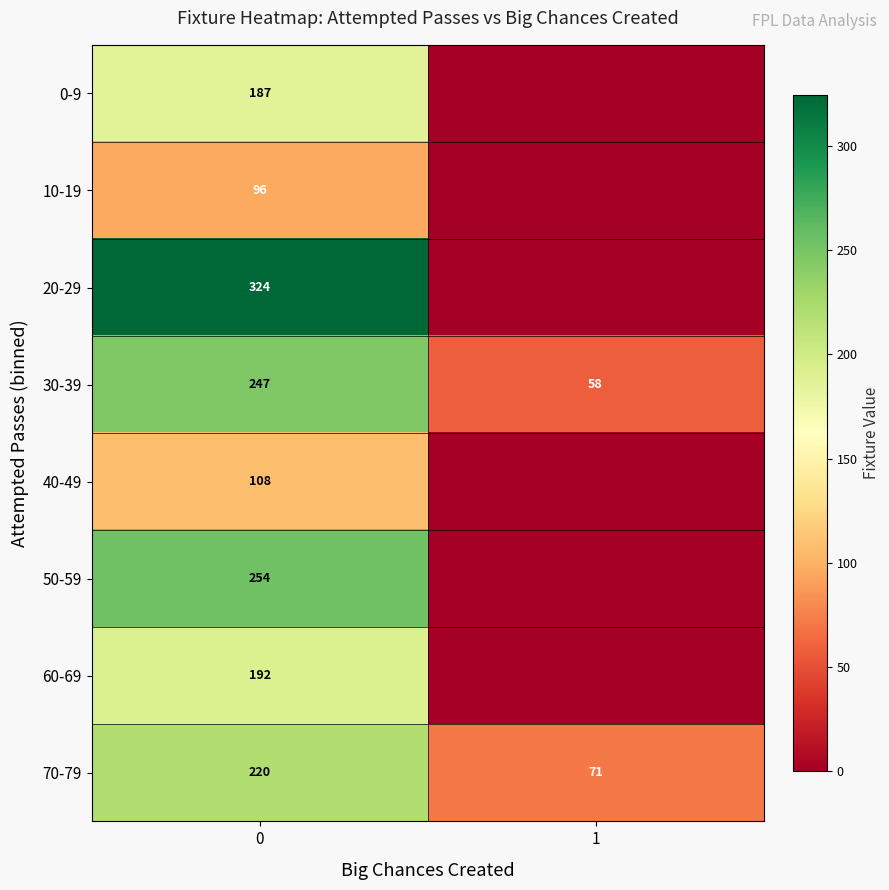

Reading left to right, what are all the values shown in this chart?

row_0: 0=187.1	1=0.0
row_1: 0=96.0	1=0.0
row_2: 0=324.5	1=0.0
row_3: 0=246.9	1=58.0
row_4: 0=108.2	1=0.0
row_5: 0=253.7	1=0.0
row_6: 0=192.3	1=0.0
row_7: 0=220.0	1=71.0